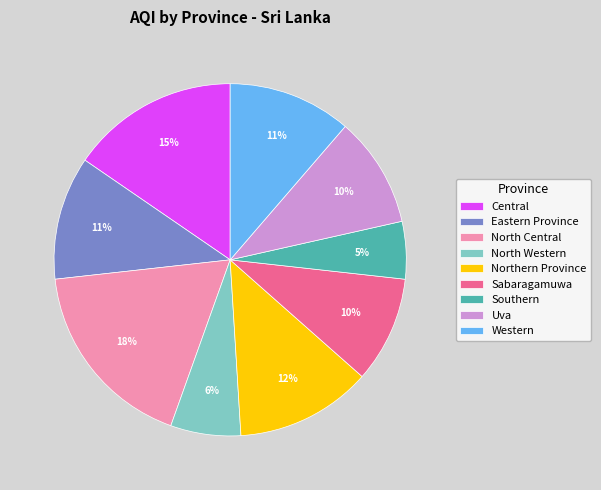

What is the ratio of the value at Western to the value at Central?

0.7